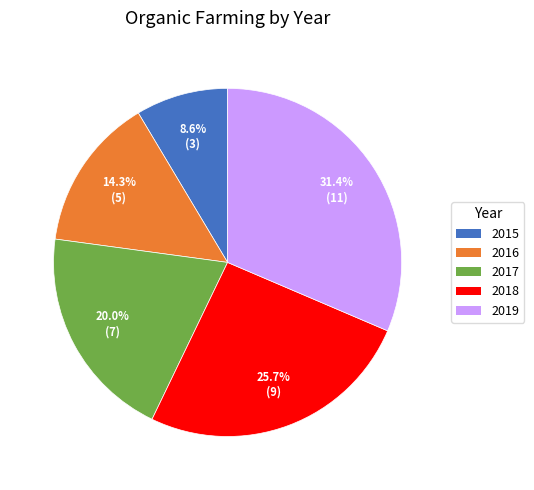

To the nearest percent, what portion does 2019 represent?

31%